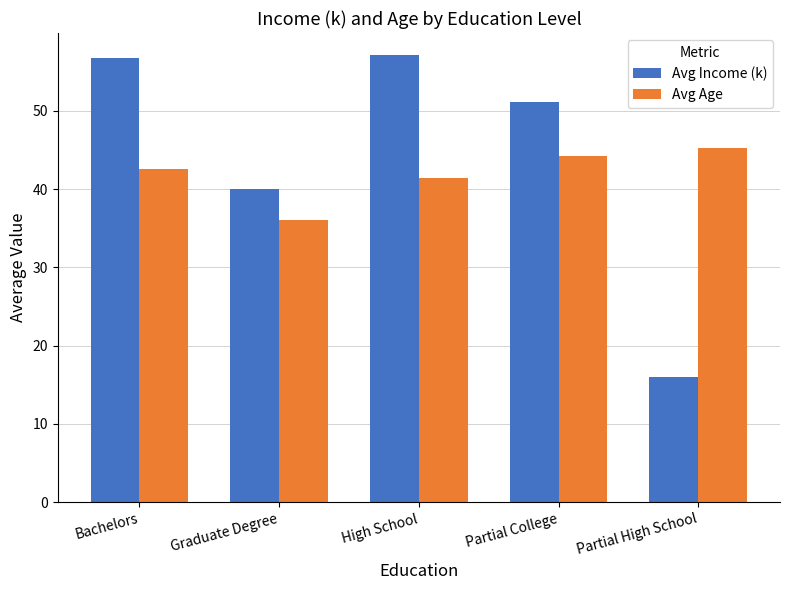

What is the difference between the highest and lowest values at Bachelors?

14.1